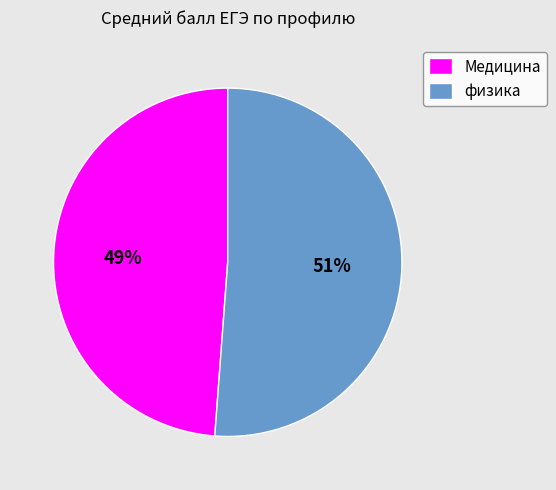

The Медицина slice represents 49% of the pie. True or false?

True